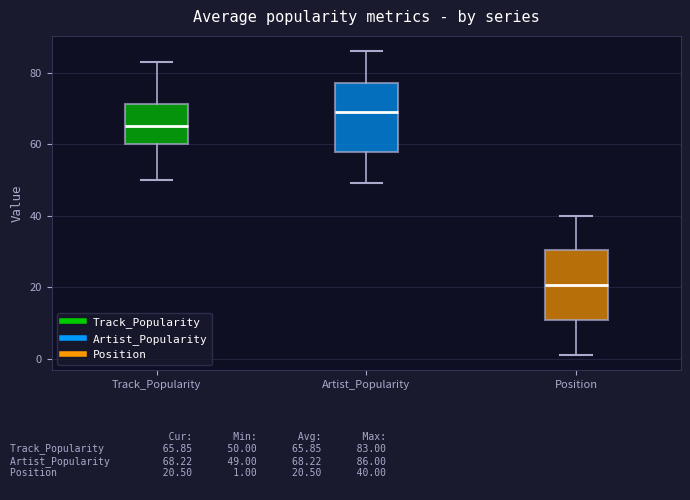

Reading left to right, transcribe this box plot: for each box, give where its median line is, the range the box spans, and where its two whiskers end, as read against the y-axis. The values are not printed on the chart, so give them approximately, as read against the axis.

Track_Popularity: median 66, box 60 to 72, whiskers 50 to 84
Artist_Popularity: median 70, box 58 to 78, whiskers 50 to 86
Position: median 20, box 10 to 30, whiskers 2 to 40